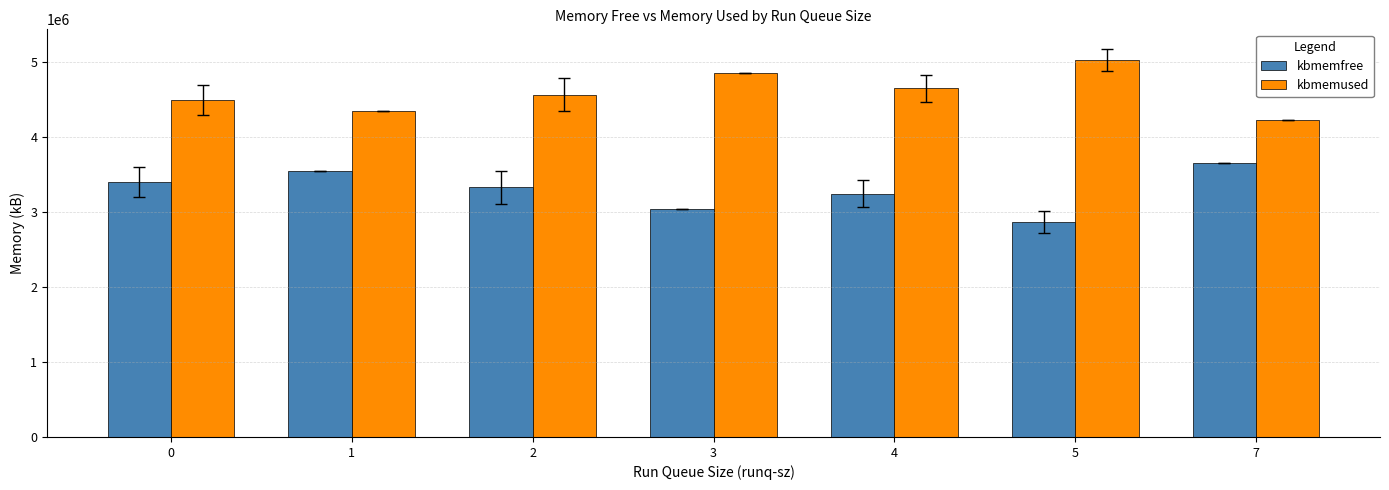

What is the average value of the kbmemused series?

4599260.2